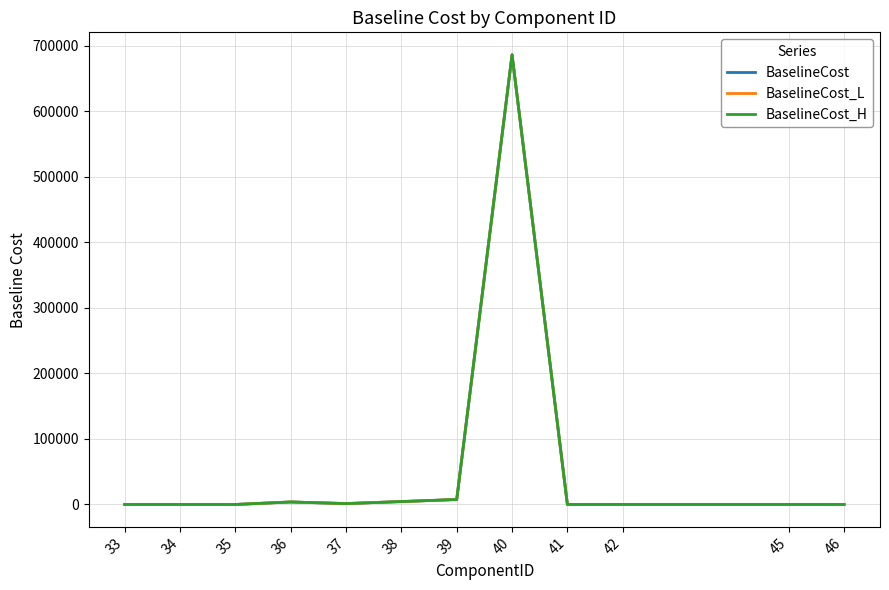

Count the number of data series in this chart.

3